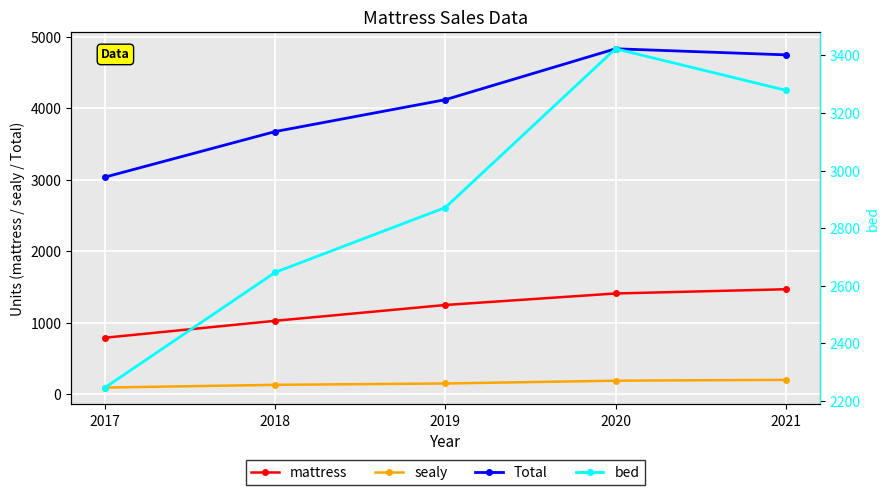

True or false: mattress has more than 0 points higher than both neighbors.

False